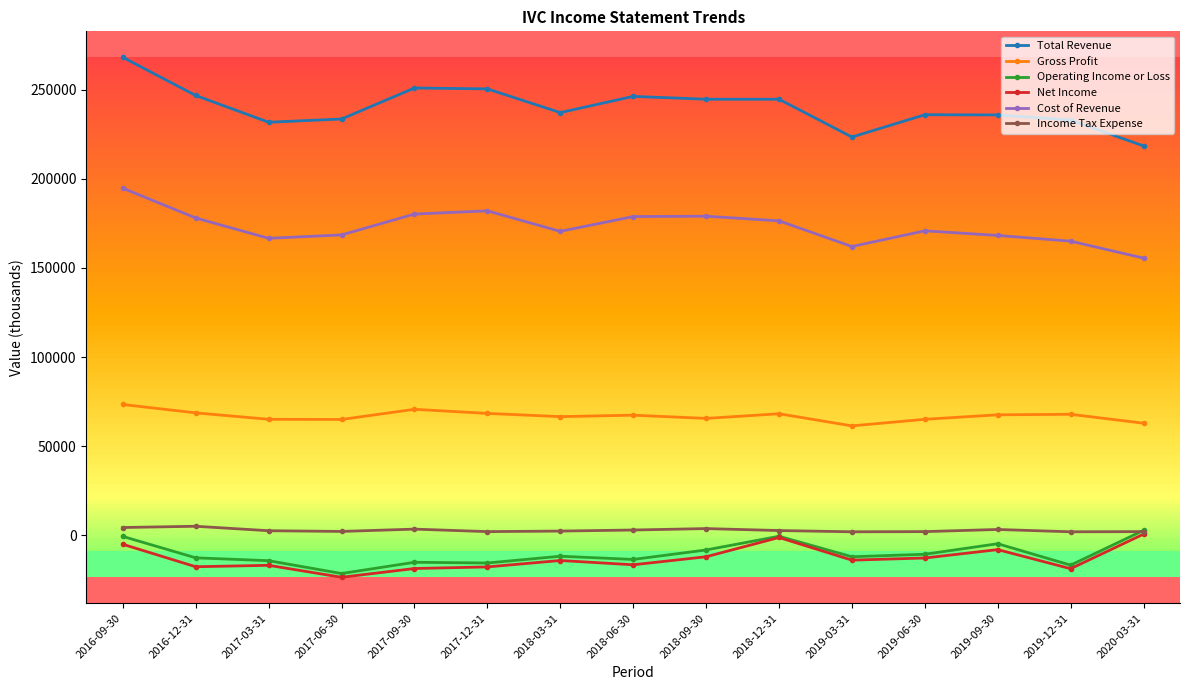

True or false: Total Revenue and Gross Profit cross at least once.

False